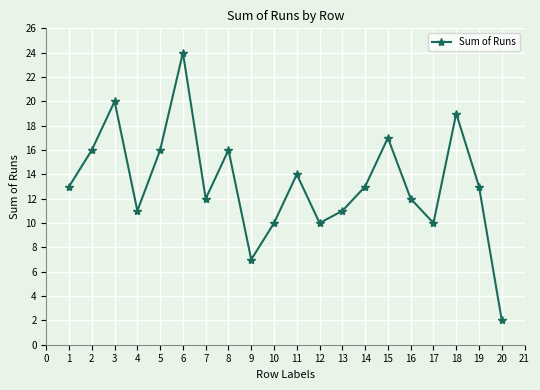

What is the maximum value shown in the chart?

24